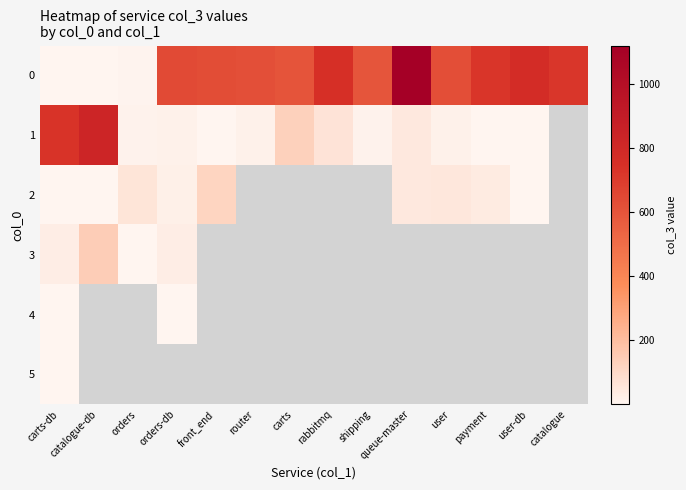

What is the minimum value shown in the chart?

1.0